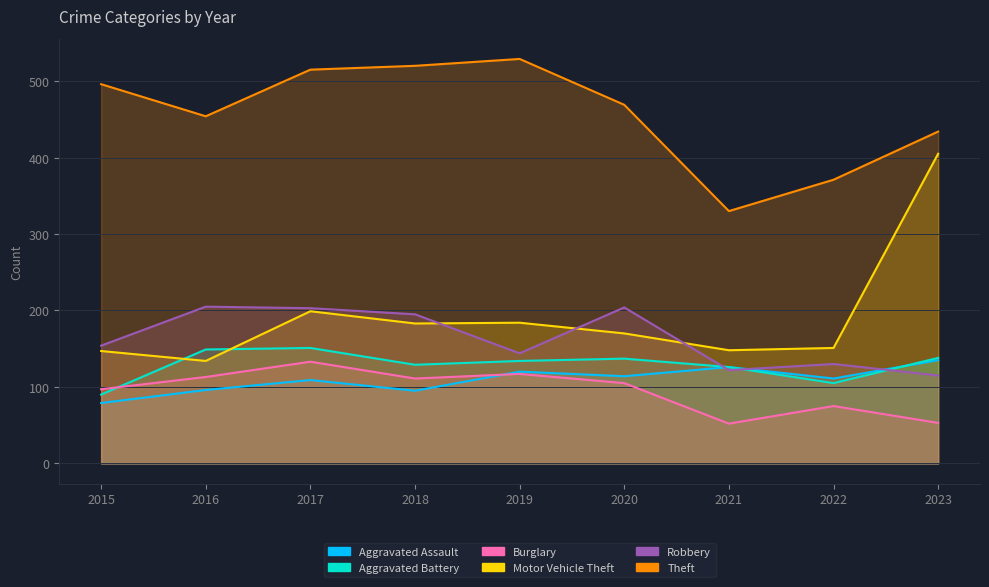

Which series changed the most between 2016 and 2018?

Theft